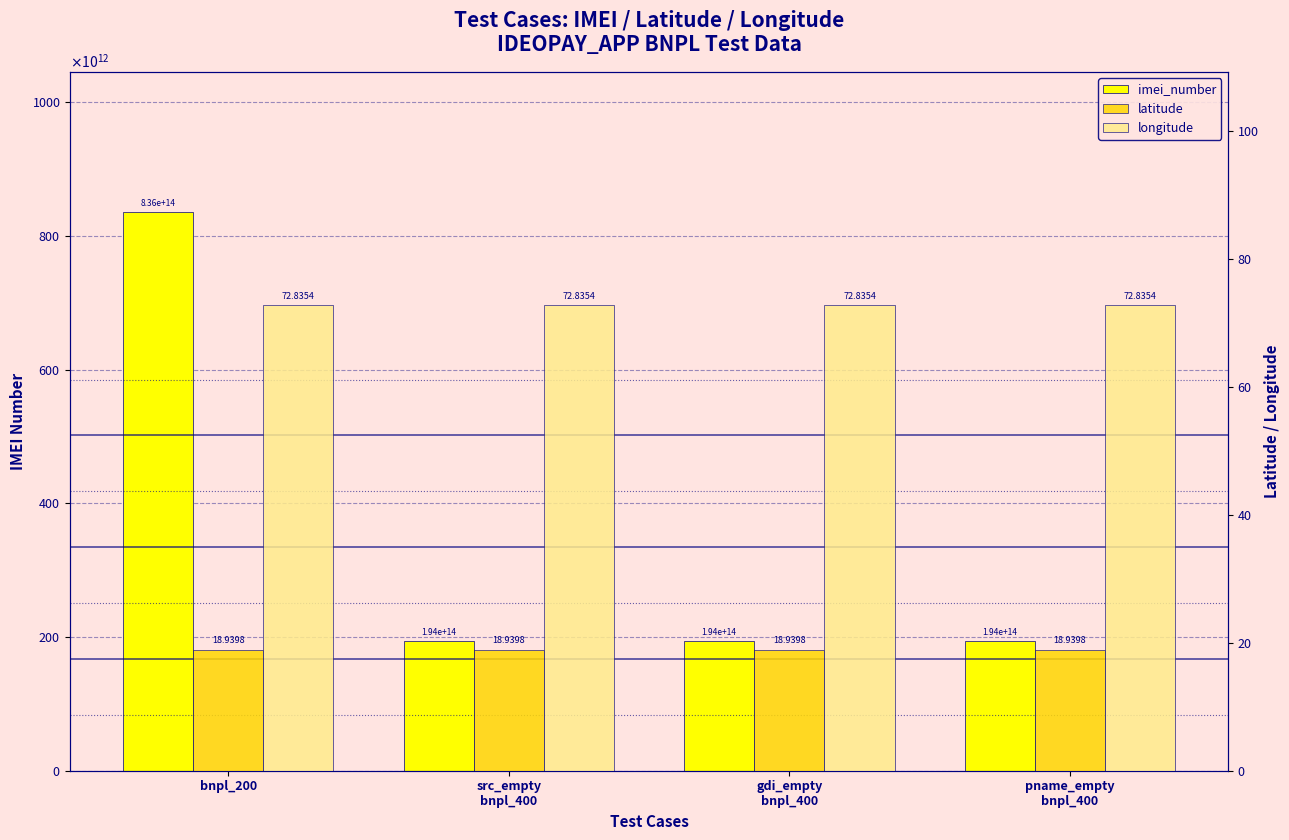

What position from the left is bnpl_200?

1